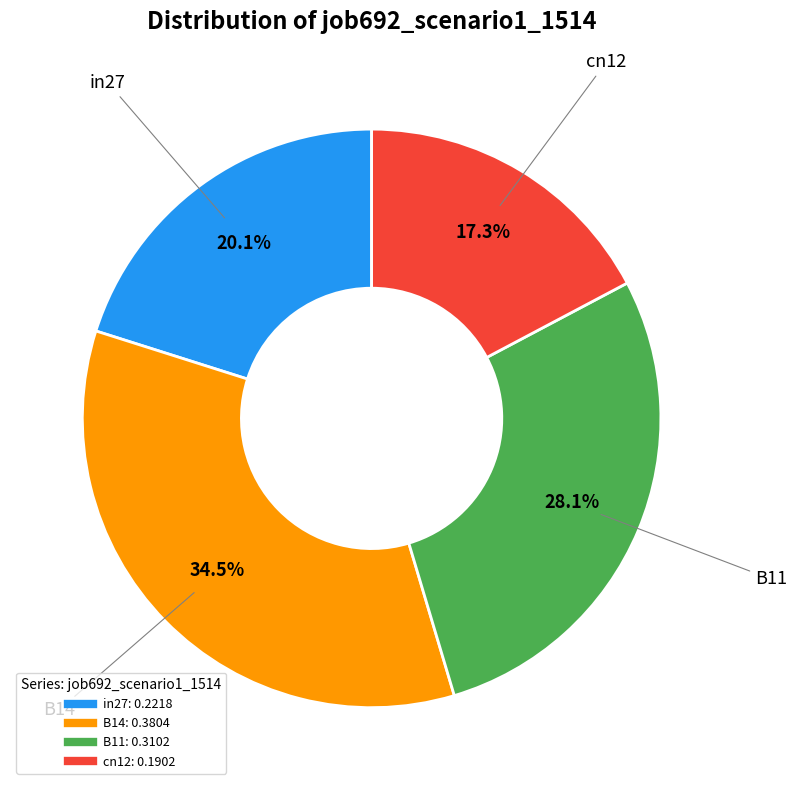

Is there any slice that represents more than half of the pie?

No